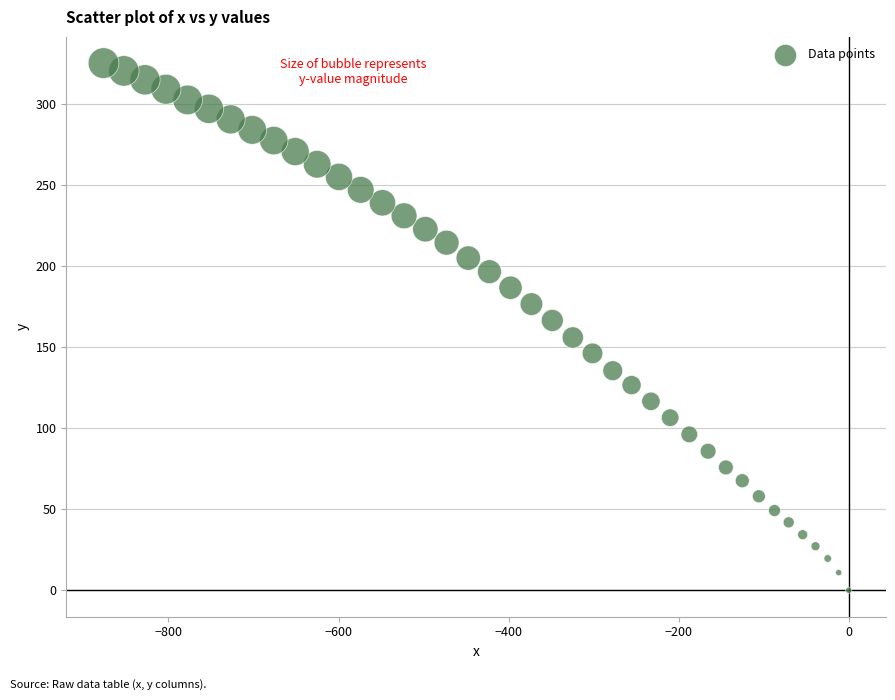

What is the range of Y values (max minus min)?

325.3